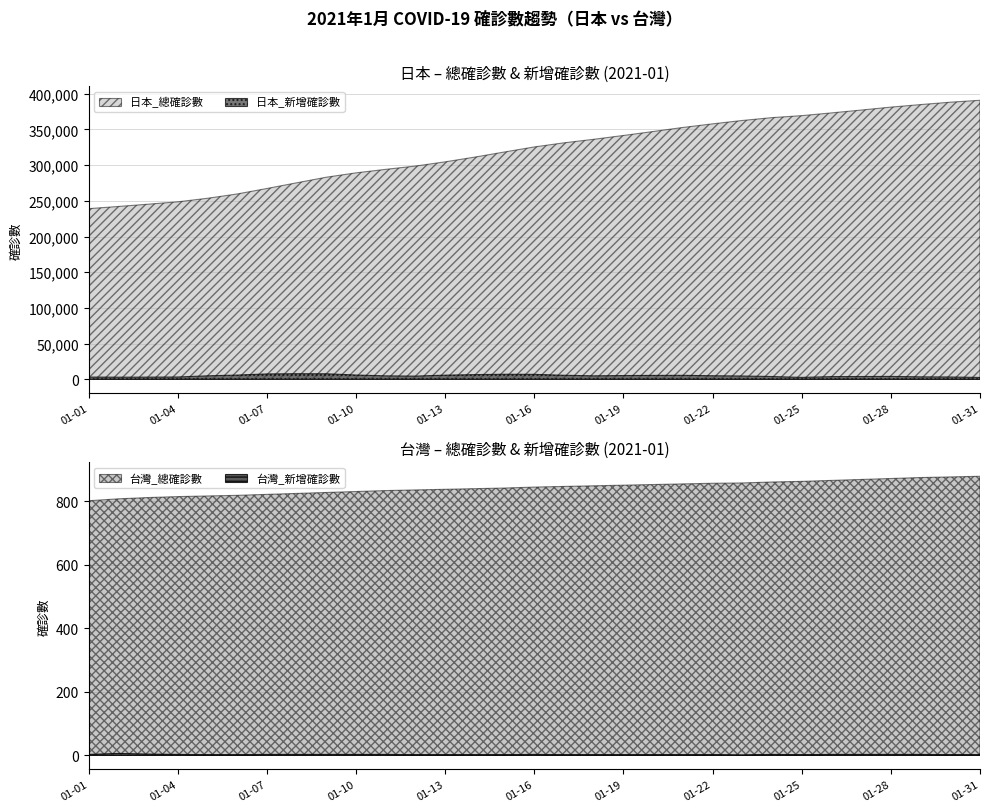

What is the spread (max minus min) of values at 01-02?

242070